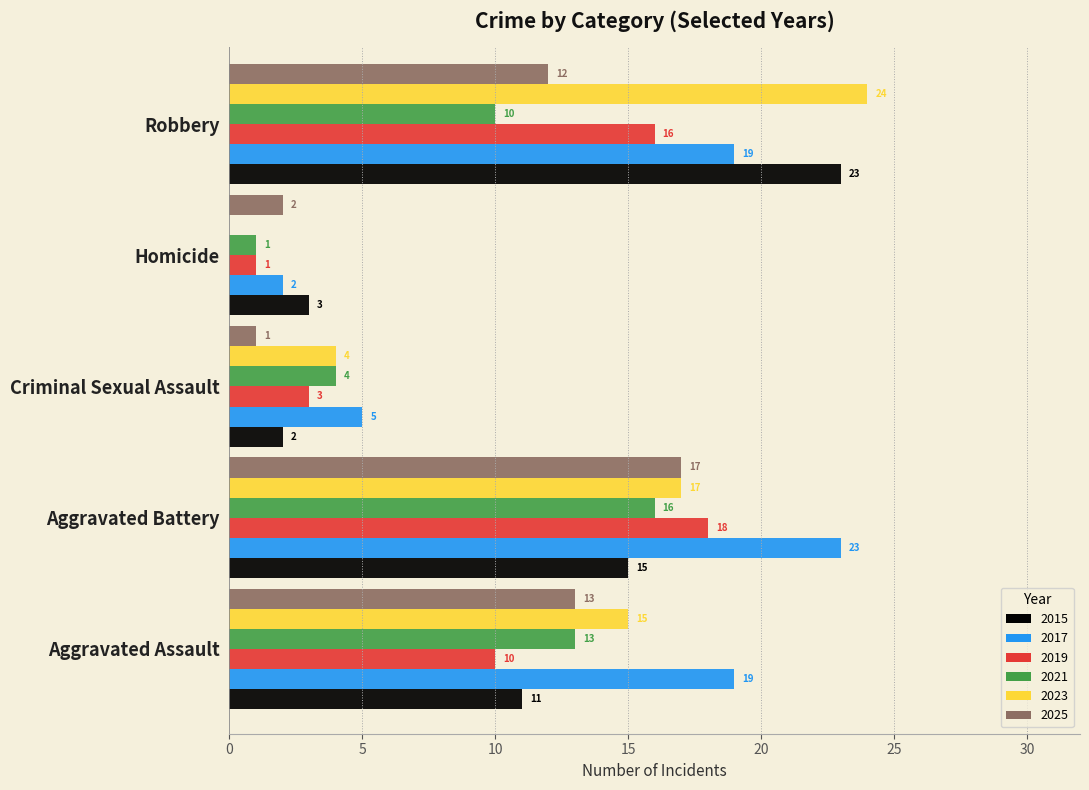

What is the total value across all series at Criminal Sexual Assault?

19